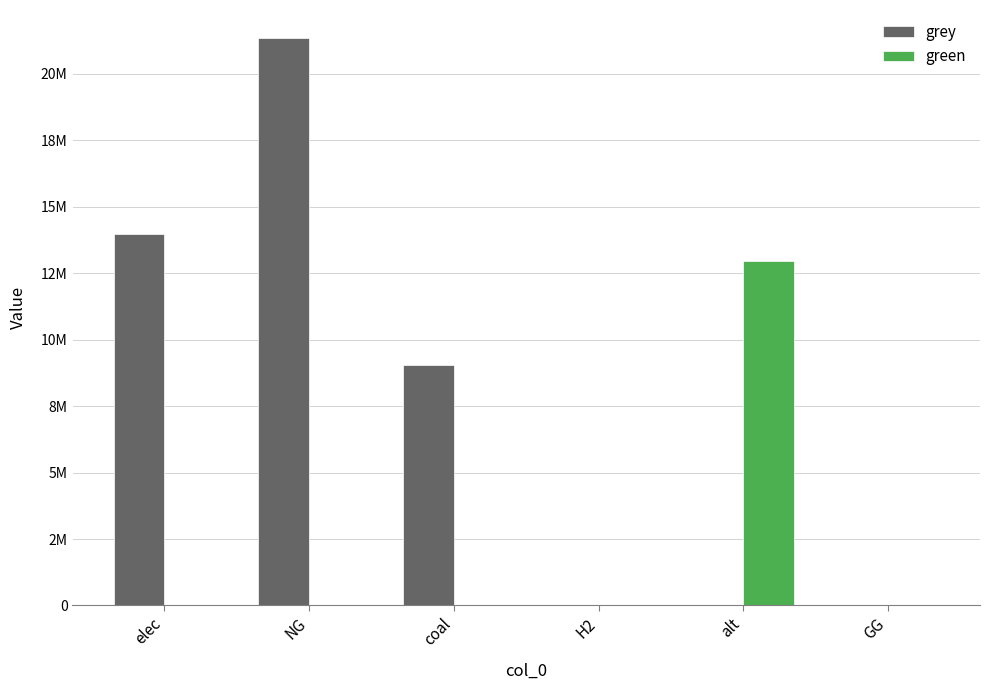

Reading right to left, extract all data points from this chart.

grey: 0.0	0.0	0.0	9052800.9	21338078.8	13987292.7
green: 0.0	12954508.8	0.0	0.0	0.0	0.0